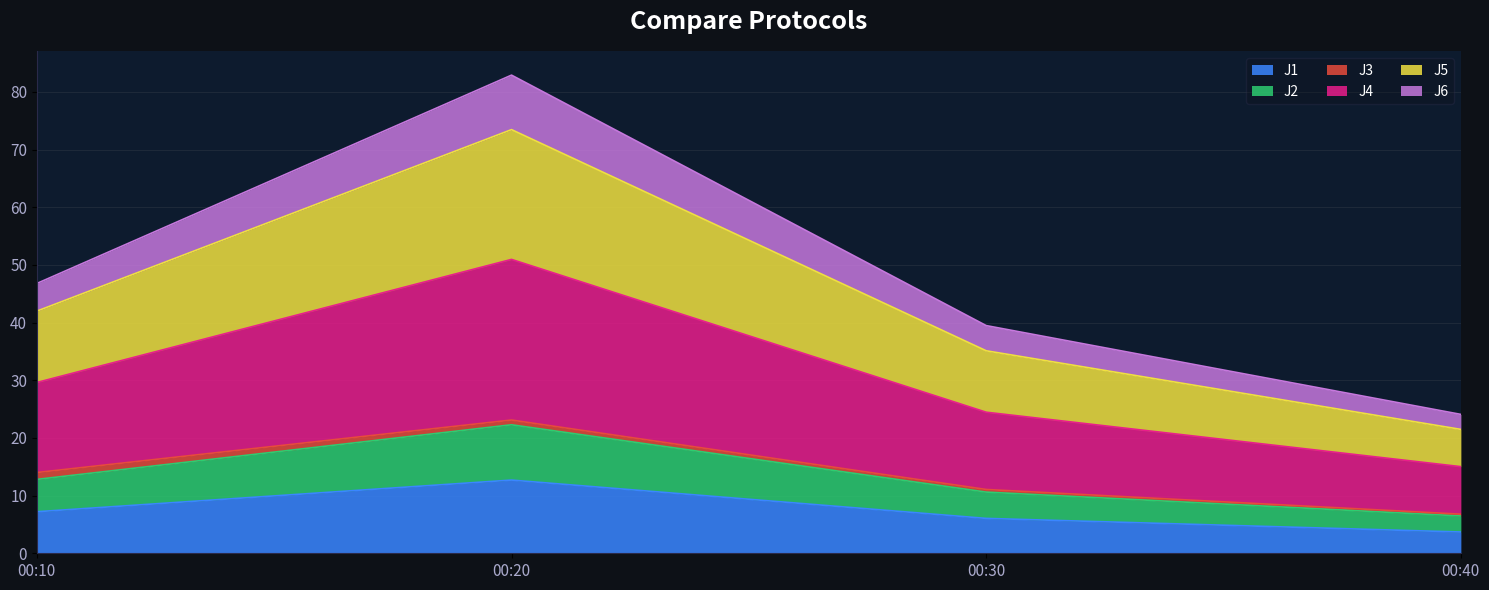

What is the maximum value for J1?

12.7